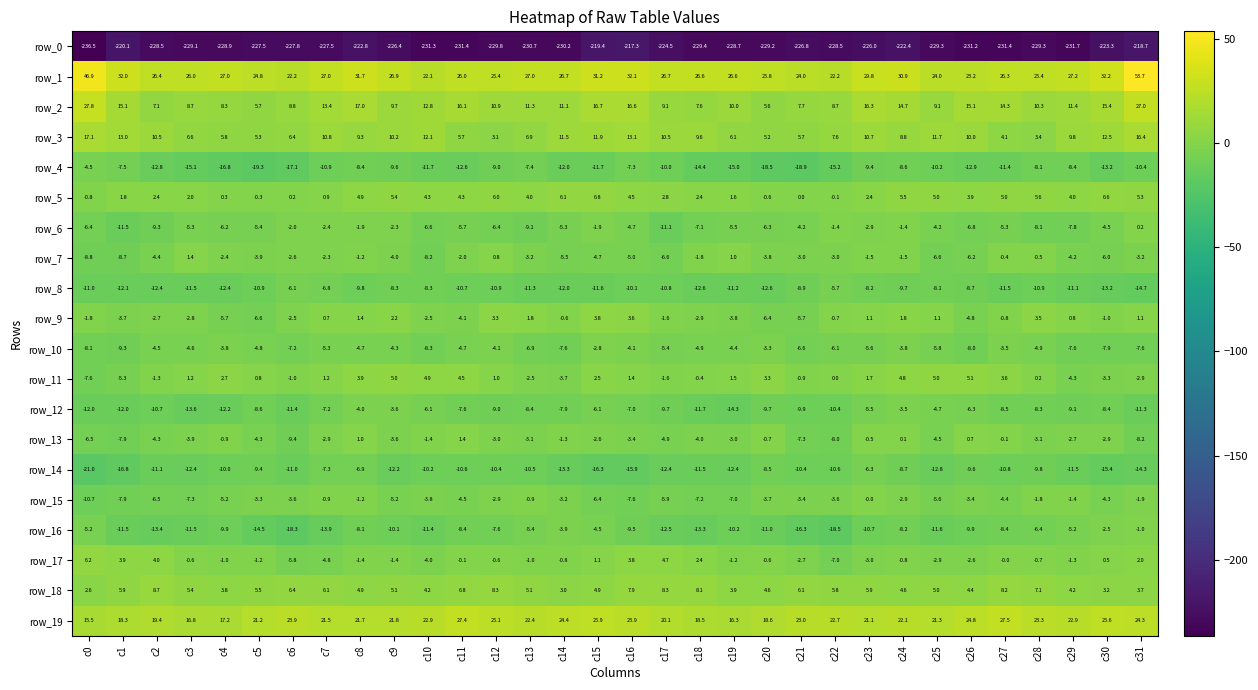

What is the difference between the highest and lowest values at c23?

255.8